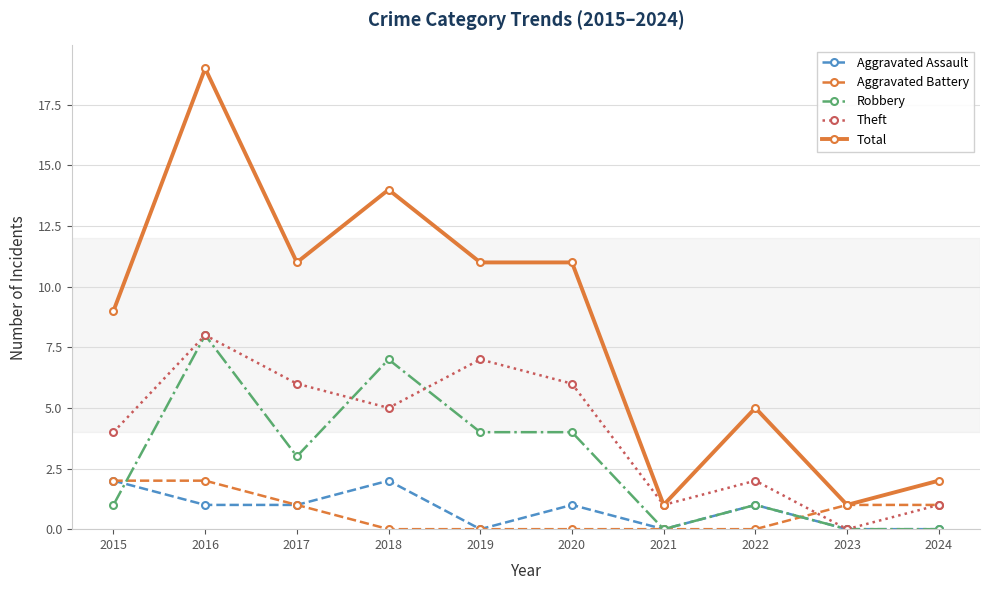

What is the difference between the maximum and minimum values in the Aggravated Assault series?

2